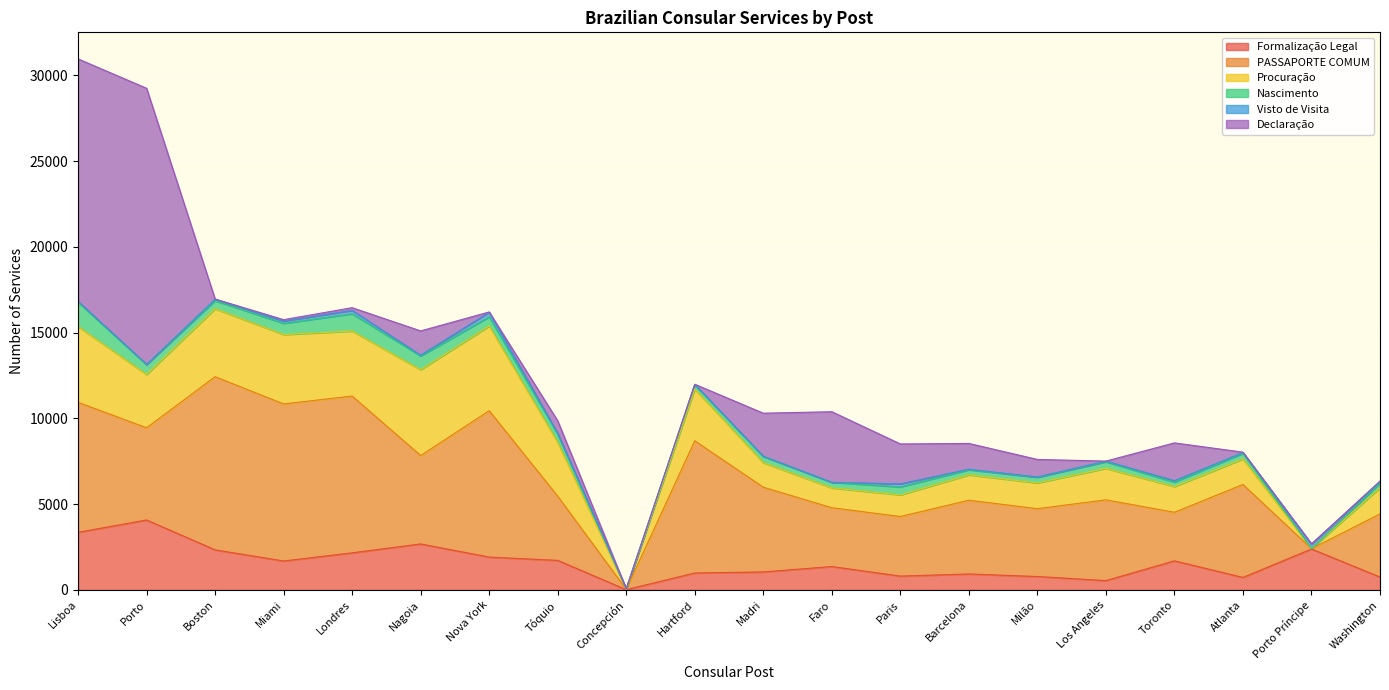

How many interior local valleys does the Visto de Visita series have?

6